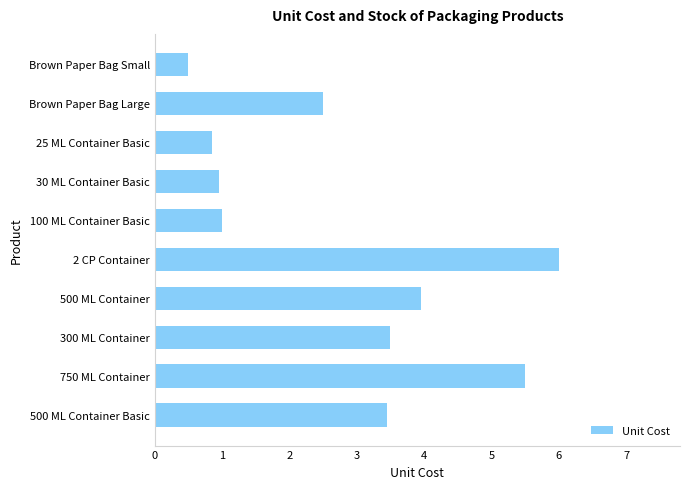

The value at Brown Paper Bag Large is 2.5. True or false?

True